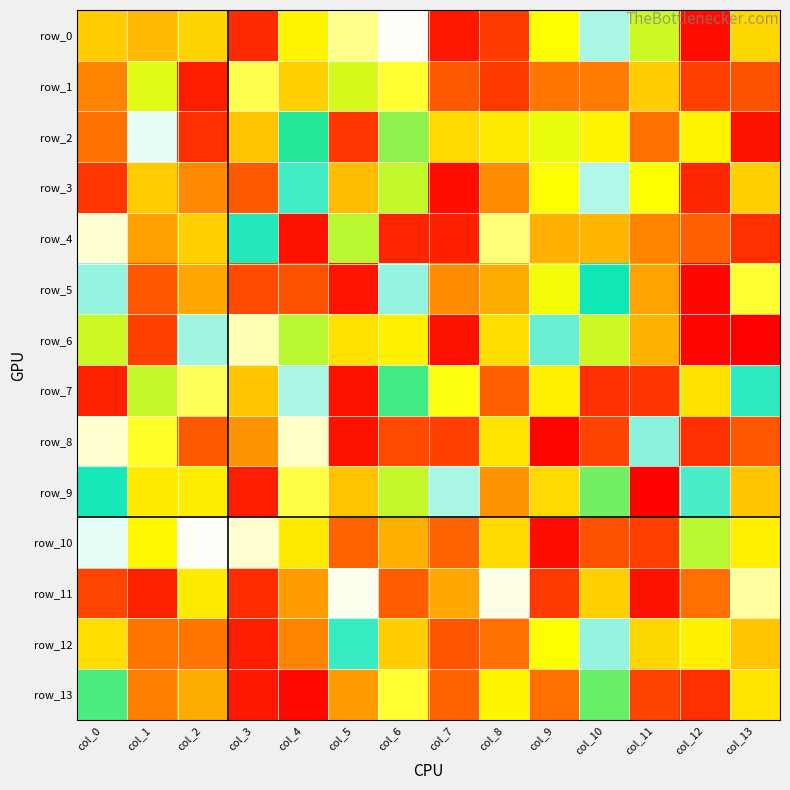

How many values in row_13 are below zero?

5